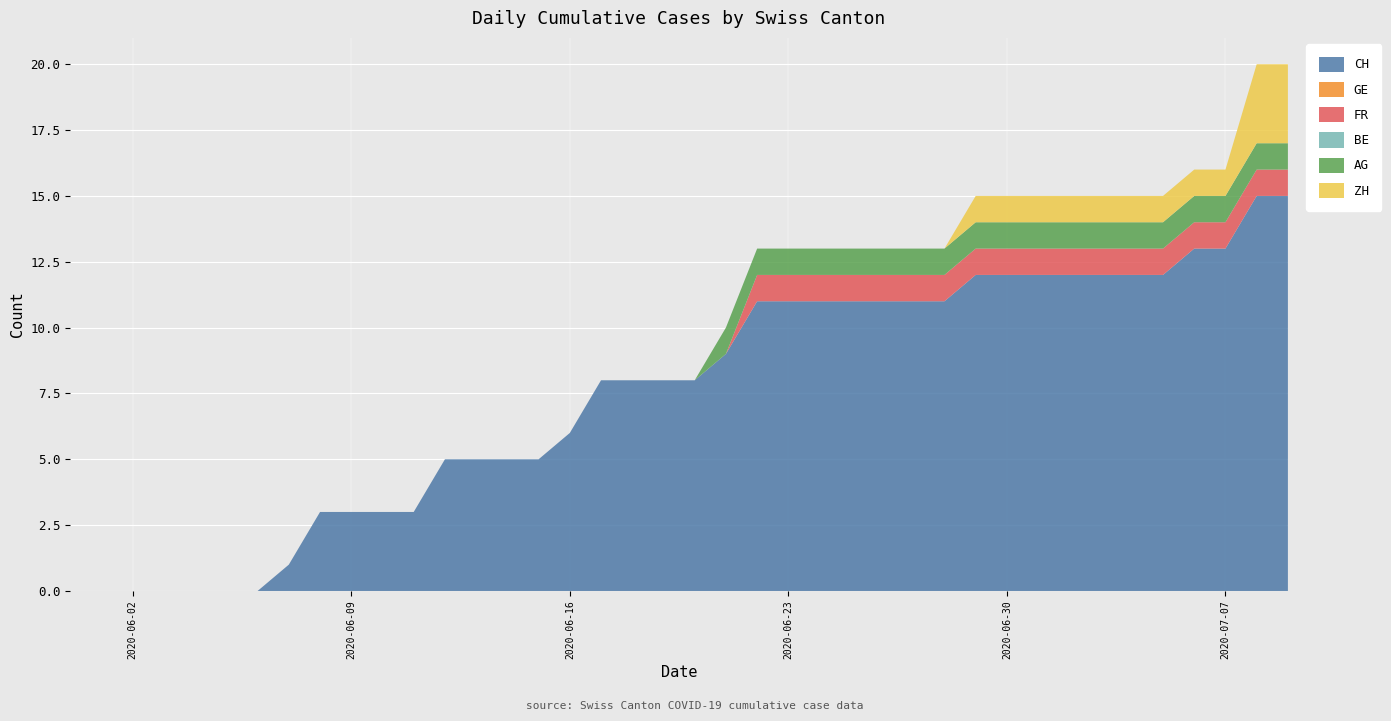

Reading left to right, transcribe all the data shown in this chart.

CH: 2020-05-31=0	2020-06-01=0	2020-06-02=0	2020-06-03=0	2020-06-04=0	2020-06-05=0	2020-06-06=0	2020-06-07=1	2020-06-08=3	2020-06-09=3	2020-06-10=3	2020-06-11=3	2020-06-12=5	2020-06-13=5	2020-06-14=5	2020-06-15=5	2020-06-16=6	2020-06-17=8	2020-06-18=8	2020-06-19=8	2020-06-20=8	2020-06-21=9	2020-06-22=11	2020-06-23=11	2020-06-24=11	2020-06-25=11	2020-06-26=11	2020-06-27=11	2020-06-28=11	2020-06-29=12	2020-06-30=12	2020-07-01=12	2020-07-02=12	2020-07-03=12	2020-07-04=12	2020-07-05=12	2020-07-06=13	2020-07-07=13	2020-07-08=15	2020-07-09=15
GE: 2020-05-31=0	2020-06-01=0	2020-06-02=0	2020-06-03=0	2020-06-04=0	2020-06-05=0	2020-06-06=0	2020-06-07=0	2020-06-08=0	2020-06-09=0	2020-06-10=0	2020-06-11=0	2020-06-12=0	2020-06-13=0	2020-06-14=0	2020-06-15=0	2020-06-16=0	2020-06-17=0	2020-06-18=0	2020-06-19=0	2020-06-20=0	2020-06-21=0	2020-06-22=0	2020-06-23=0	2020-06-24=0	2020-06-25=0	2020-06-26=0	2020-06-27=0	2020-06-28=0	2020-06-29=0	2020-06-30=0	2020-07-01=0	2020-07-02=0	2020-07-03=0	2020-07-04=0	2020-07-05=0	2020-07-06=0	2020-07-07=0	2020-07-08=0	2020-07-09=0
FR: 2020-05-31=0	2020-06-01=0	2020-06-02=0	2020-06-03=0	2020-06-04=0	2020-06-05=0	2020-06-06=0	2020-06-07=0	2020-06-08=0	2020-06-09=0	2020-06-10=0	2020-06-11=0	2020-06-12=0	2020-06-13=0	2020-06-14=0	2020-06-15=0	2020-06-16=0	2020-06-17=0	2020-06-18=0	2020-06-19=0	2020-06-20=0	2020-06-21=0	2020-06-22=1	2020-06-23=1	2020-06-24=1	2020-06-25=1	2020-06-26=1	2020-06-27=1	2020-06-28=1	2020-06-29=1	2020-06-30=1	2020-07-01=1	2020-07-02=1	2020-07-03=1	2020-07-04=1	2020-07-05=1	2020-07-06=1	2020-07-07=1	2020-07-08=1	2020-07-09=1
BE: 2020-05-31=0	2020-06-01=0	2020-06-02=0	2020-06-03=0	2020-06-04=0	2020-06-05=0	2020-06-06=0	2020-06-07=0	2020-06-08=0	2020-06-09=0	2020-06-10=0	2020-06-11=0	2020-06-12=0	2020-06-13=0	2020-06-14=0	2020-06-15=0	2020-06-16=0	2020-06-17=0	2020-06-18=0	2020-06-19=0	2020-06-20=0	2020-06-21=0	2020-06-22=0	2020-06-23=0	2020-06-24=0	2020-06-25=0	2020-06-26=0	2020-06-27=0	2020-06-28=0	2020-06-29=0	2020-06-30=0	2020-07-01=0	2020-07-02=0	2020-07-03=0	2020-07-04=0	2020-07-05=0	2020-07-06=0	2020-07-07=0	2020-07-08=0	2020-07-09=0
AG: 2020-05-31=0	2020-06-01=0	2020-06-02=0	2020-06-03=0	2020-06-04=0	2020-06-05=0	2020-06-06=0	2020-06-07=0	2020-06-08=0	2020-06-09=0	2020-06-10=0	2020-06-11=0	2020-06-12=0	2020-06-13=0	2020-06-14=0	2020-06-15=0	2020-06-16=0	2020-06-17=0	2020-06-18=0	2020-06-19=0	2020-06-20=0	2020-06-21=1	2020-06-22=1	2020-06-23=1	2020-06-24=1	2020-06-25=1	2020-06-26=1	2020-06-27=1	2020-06-28=1	2020-06-29=1	2020-06-30=1	2020-07-01=1	2020-07-02=1	2020-07-03=1	2020-07-04=1	2020-07-05=1	2020-07-06=1	2020-07-07=1	2020-07-08=1	2020-07-09=1
ZH: 2020-05-31=0	2020-06-01=0	2020-06-02=0	2020-06-03=0	2020-06-04=0	2020-06-05=0	2020-06-06=0	2020-06-07=0	2020-06-08=0	2020-06-09=0	2020-06-10=0	2020-06-11=0	2020-06-12=0	2020-06-13=0	2020-06-14=0	2020-06-15=0	2020-06-16=0	2020-06-17=0	2020-06-18=0	2020-06-19=0	2020-06-20=0	2020-06-21=0	2020-06-22=0	2020-06-23=0	2020-06-24=0	2020-06-25=0	2020-06-26=0	2020-06-27=0	2020-06-28=0	2020-06-29=1	2020-06-30=1	2020-07-01=1	2020-07-02=1	2020-07-03=1	2020-07-04=1	2020-07-05=1	2020-07-06=1	2020-07-07=1	2020-07-08=3	2020-07-09=3